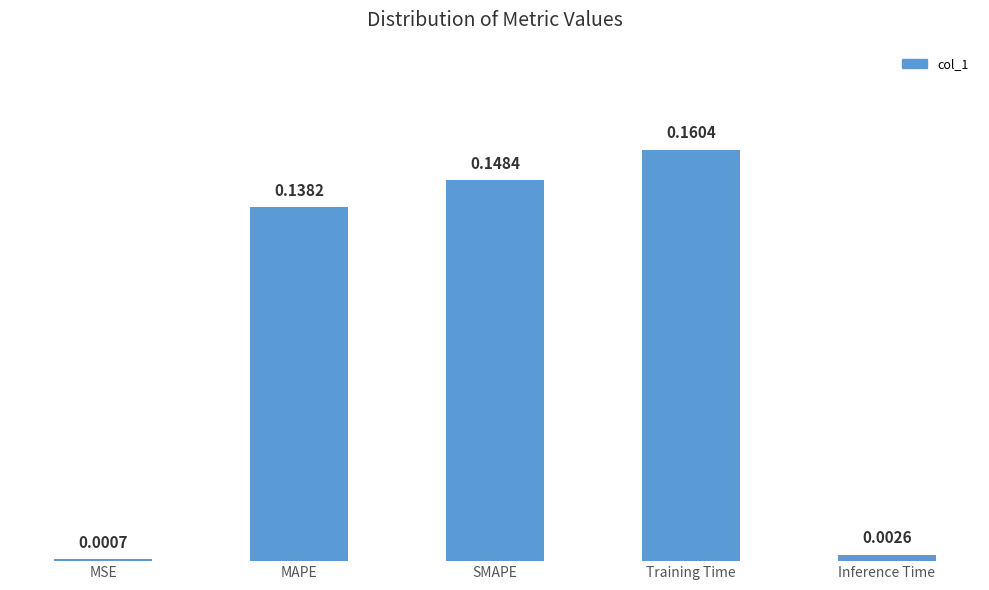

Where is the data nearest to the value 0?

MSE